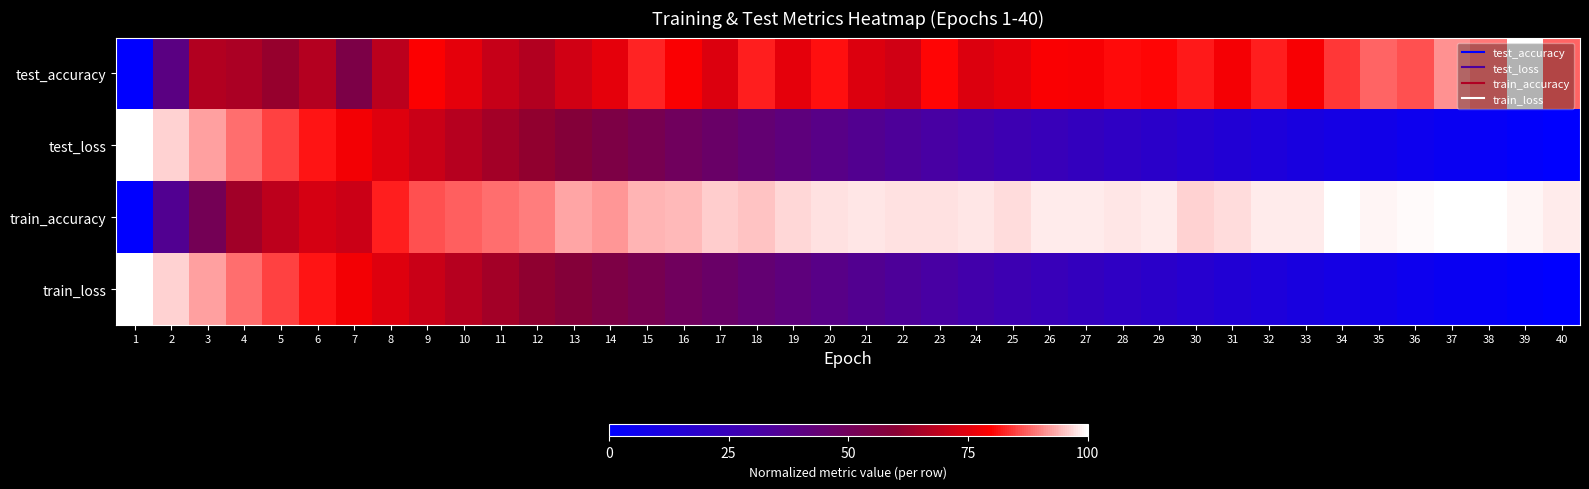

Rank the series by their maximum value, from highest to lowest.

test_accuracy, test_loss, train_accuracy, train_loss